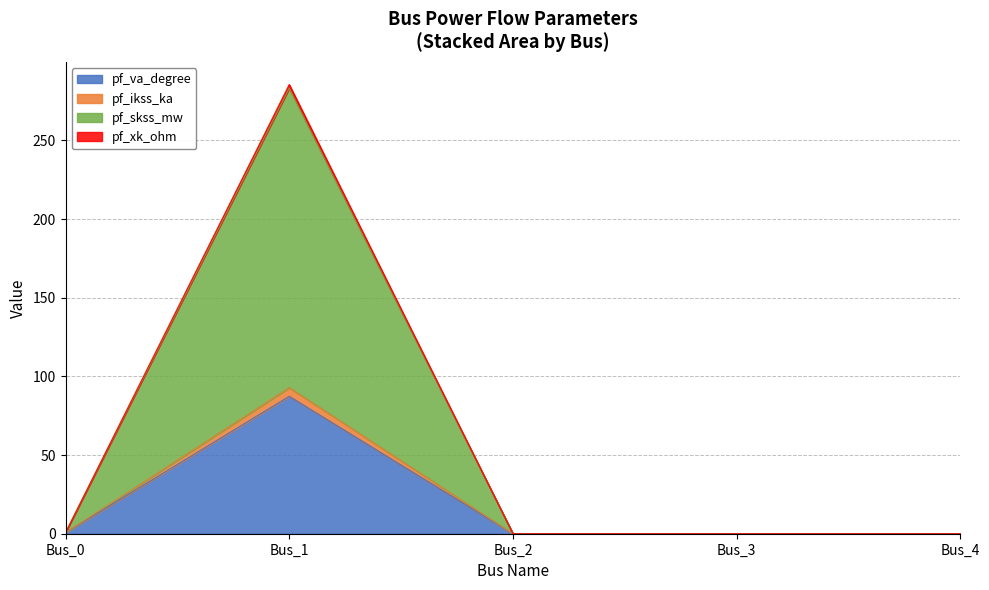

What is the highest value of the pf_va_degree series?

87.3